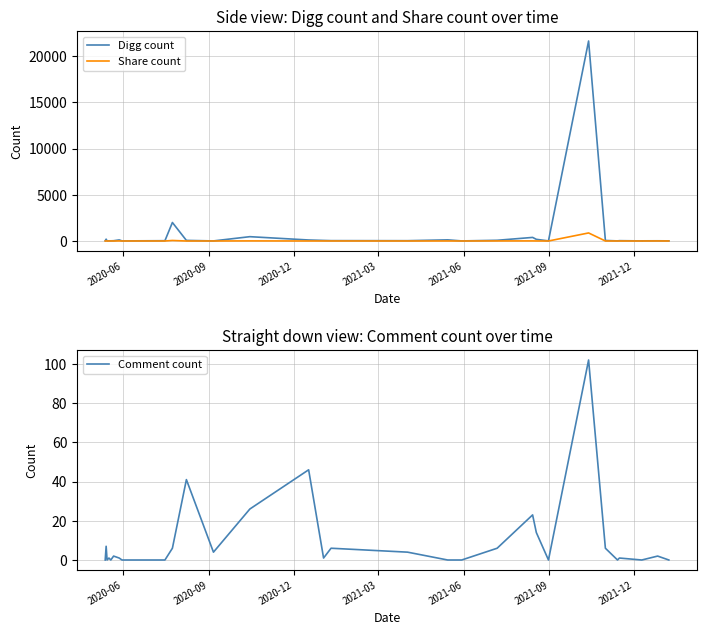

What is the highest value of the Comment count series?

102